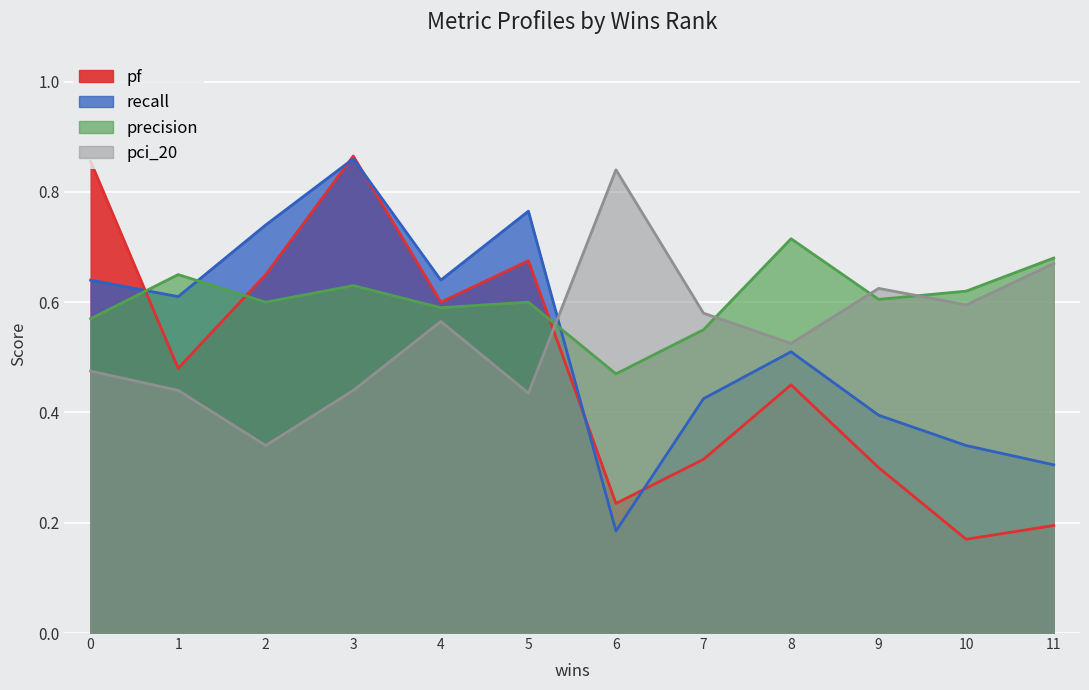

Which series changed the most between 9 and 8?

pf